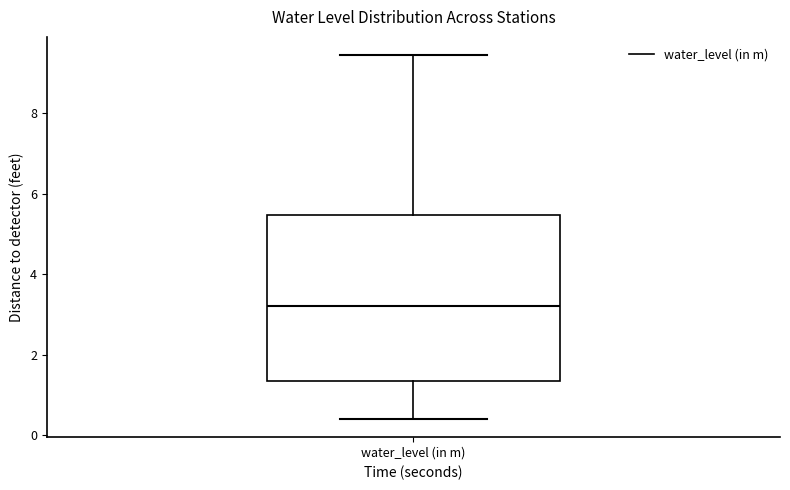

Where is the upper edge of the box for water_level (in m) on the y-axis? The values are not printed on the chart, so give them approximately, as read against the axis.

5.4